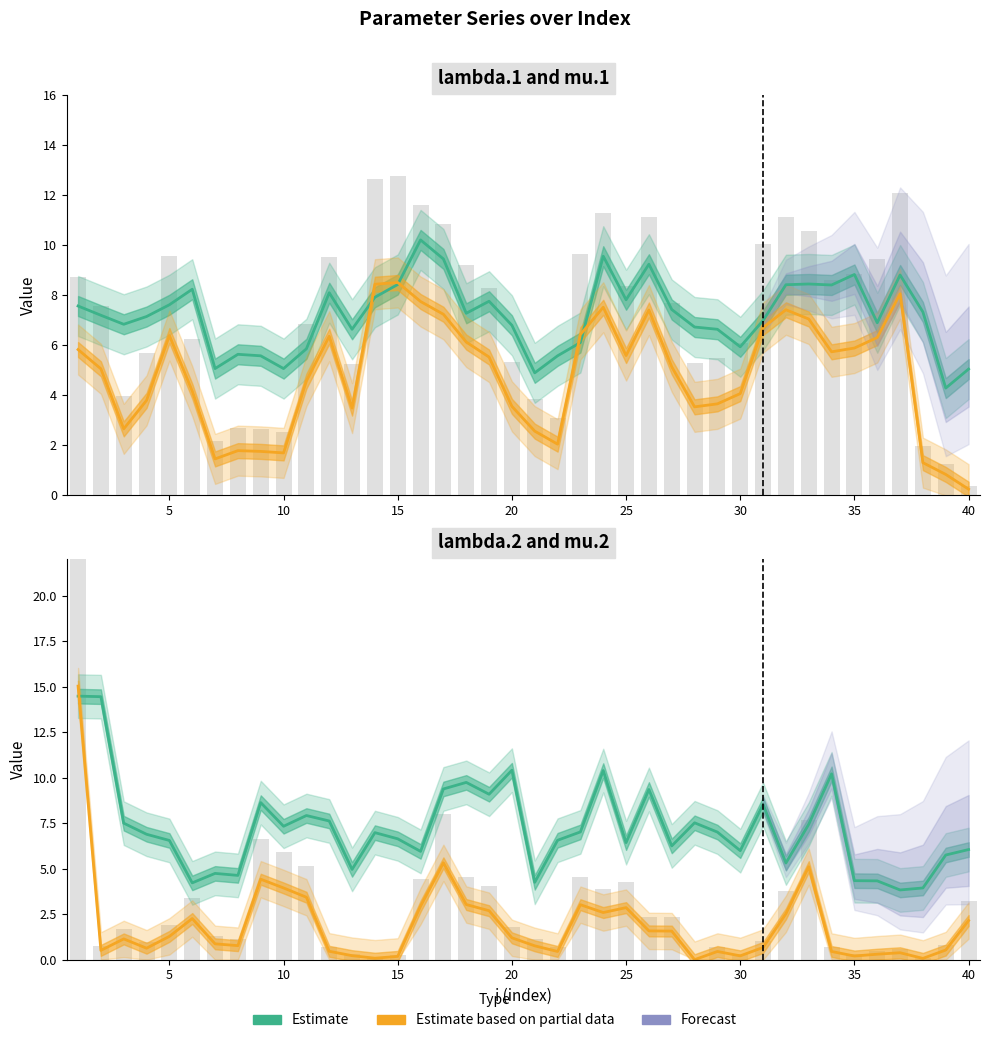

The lambda.2 series shows 4.6 at 35. True or false?

True